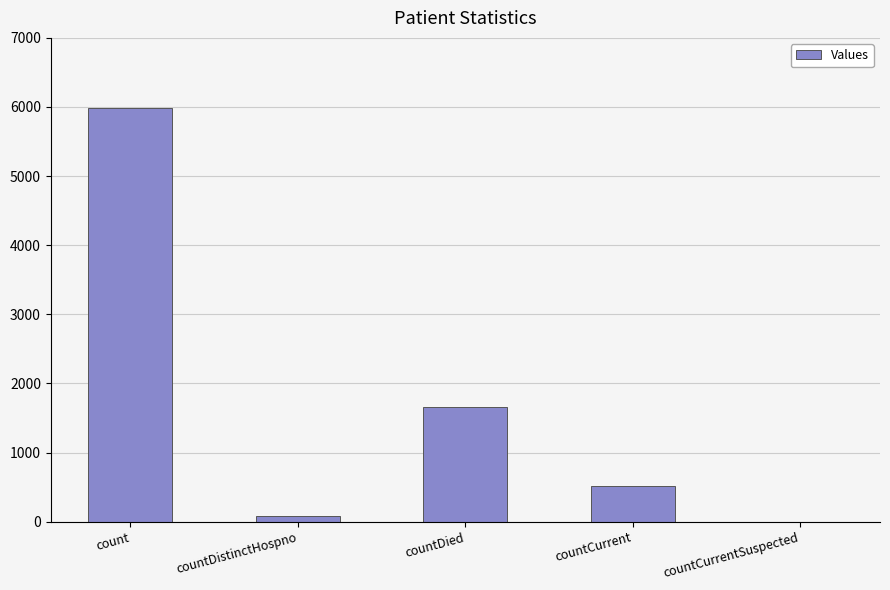

What is the average value?

1648